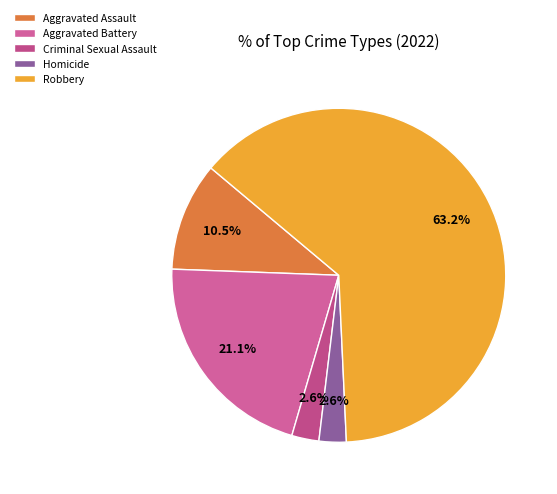

Is there any slice that represents more than half of the pie?

Yes